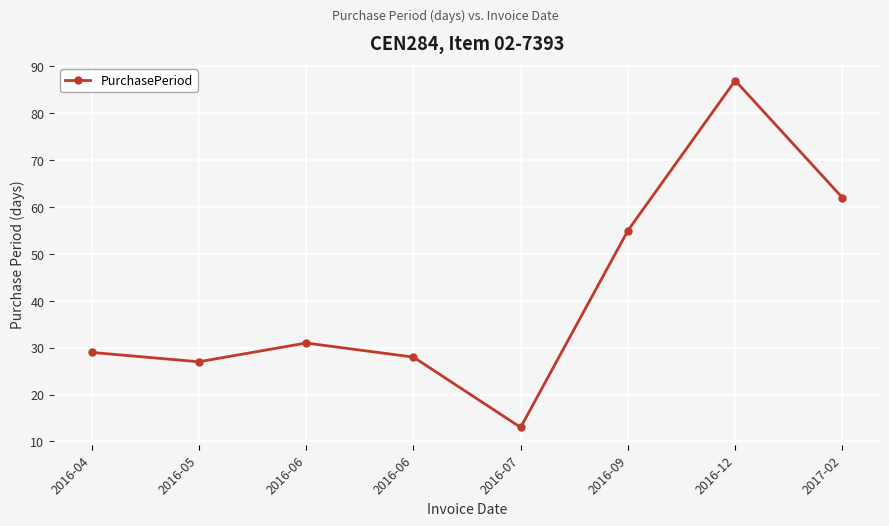

Reading left to right, list all the values displayed in this chart.

2016-04=29	2016-05=27	2016-06=31	2016-06=28	2016-07=13	2016-09=55	2016-12=87	2017-02=62